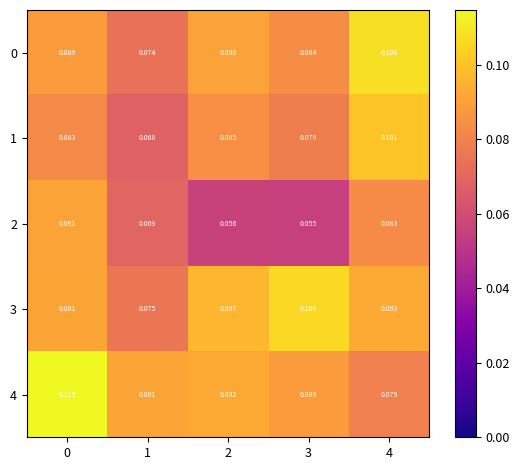

Count the number of categories in the chart.

5